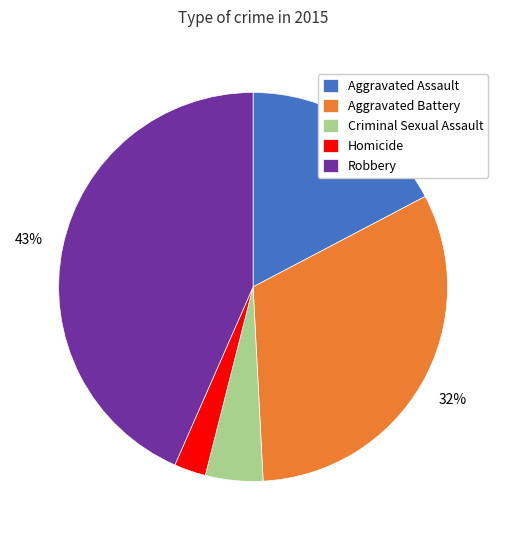

Rank the categories by value from lowest to highest.

Homicide, Criminal Sexual Assault, Aggravated Assault, Aggravated Battery, Robbery